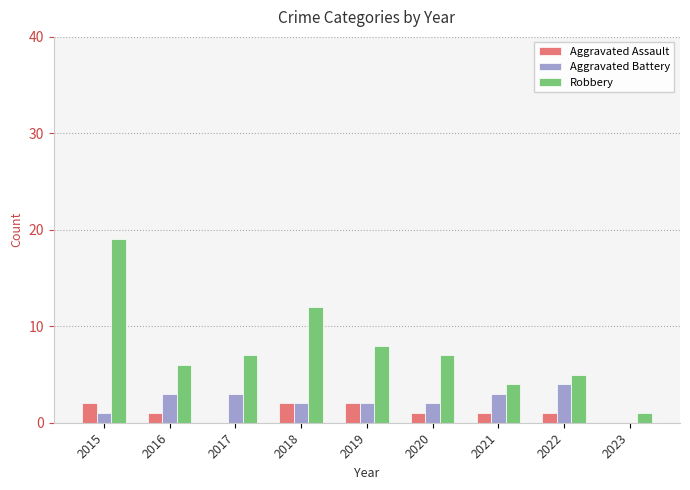

What is the greatest value displayed?

19